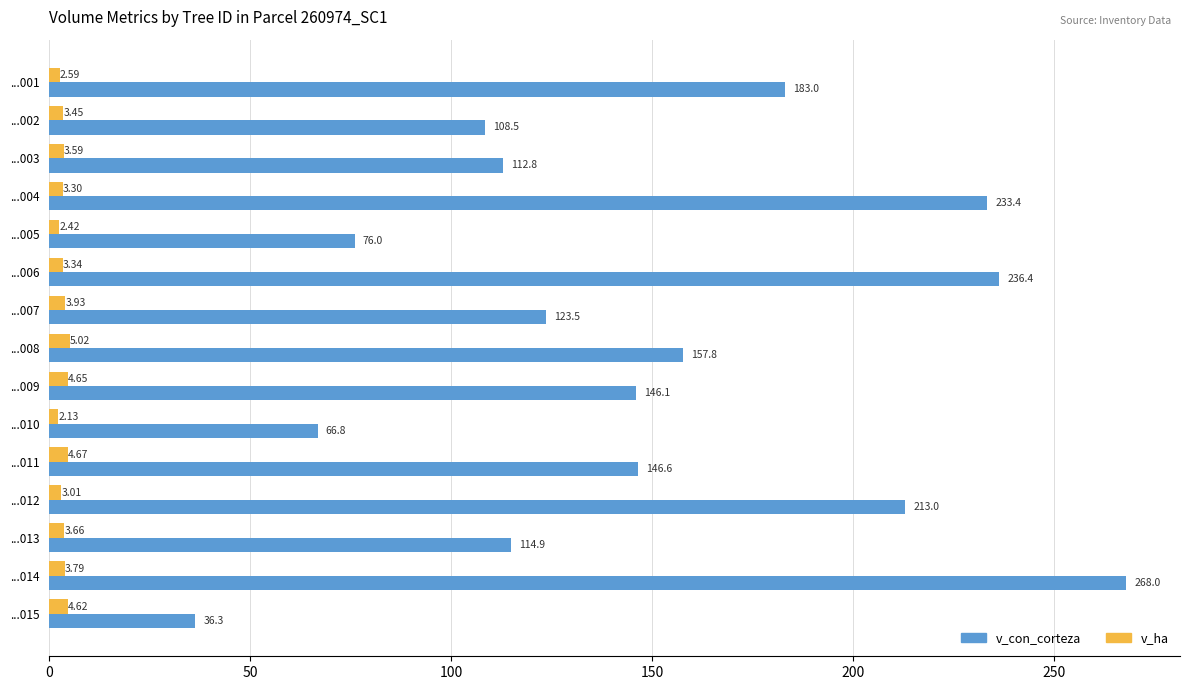

List the series in order of their overall mean, lowest first.

v_ha, v_con_corteza